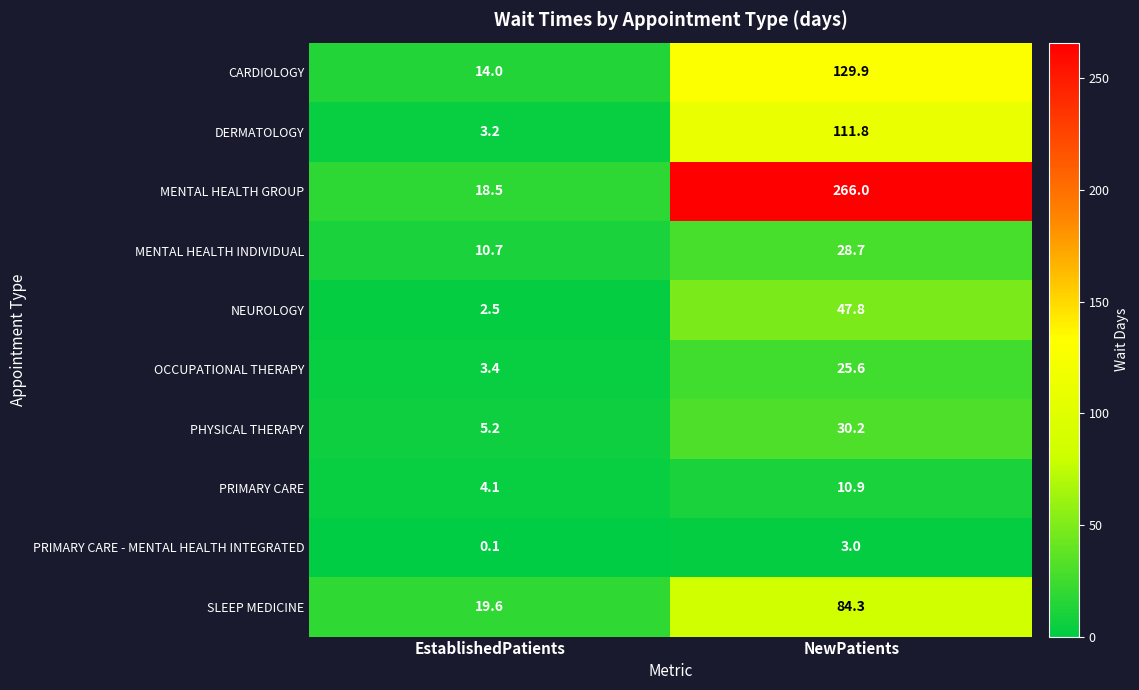

What is the sum of the PHYSICAL THERAPY values at EstablishedPatients and NewPatients?

35.4